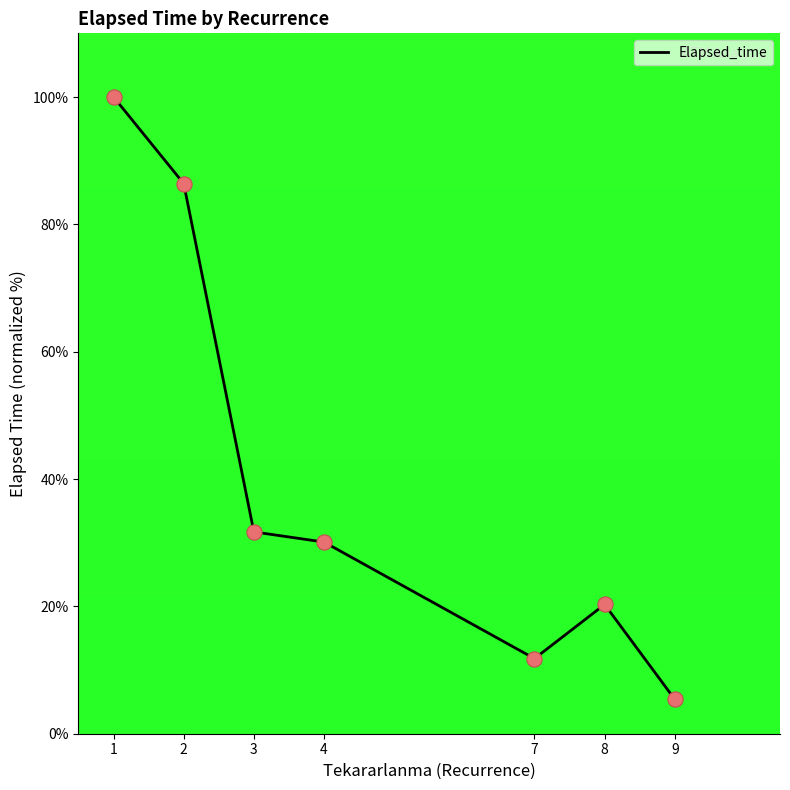

Between 8 and 3, which is larger?

3